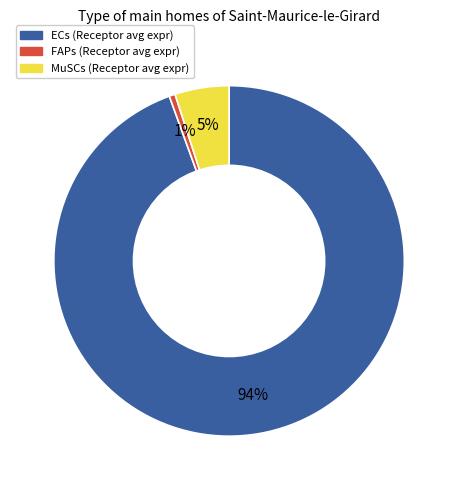

Which slice represents more than half of the pie?

ECs